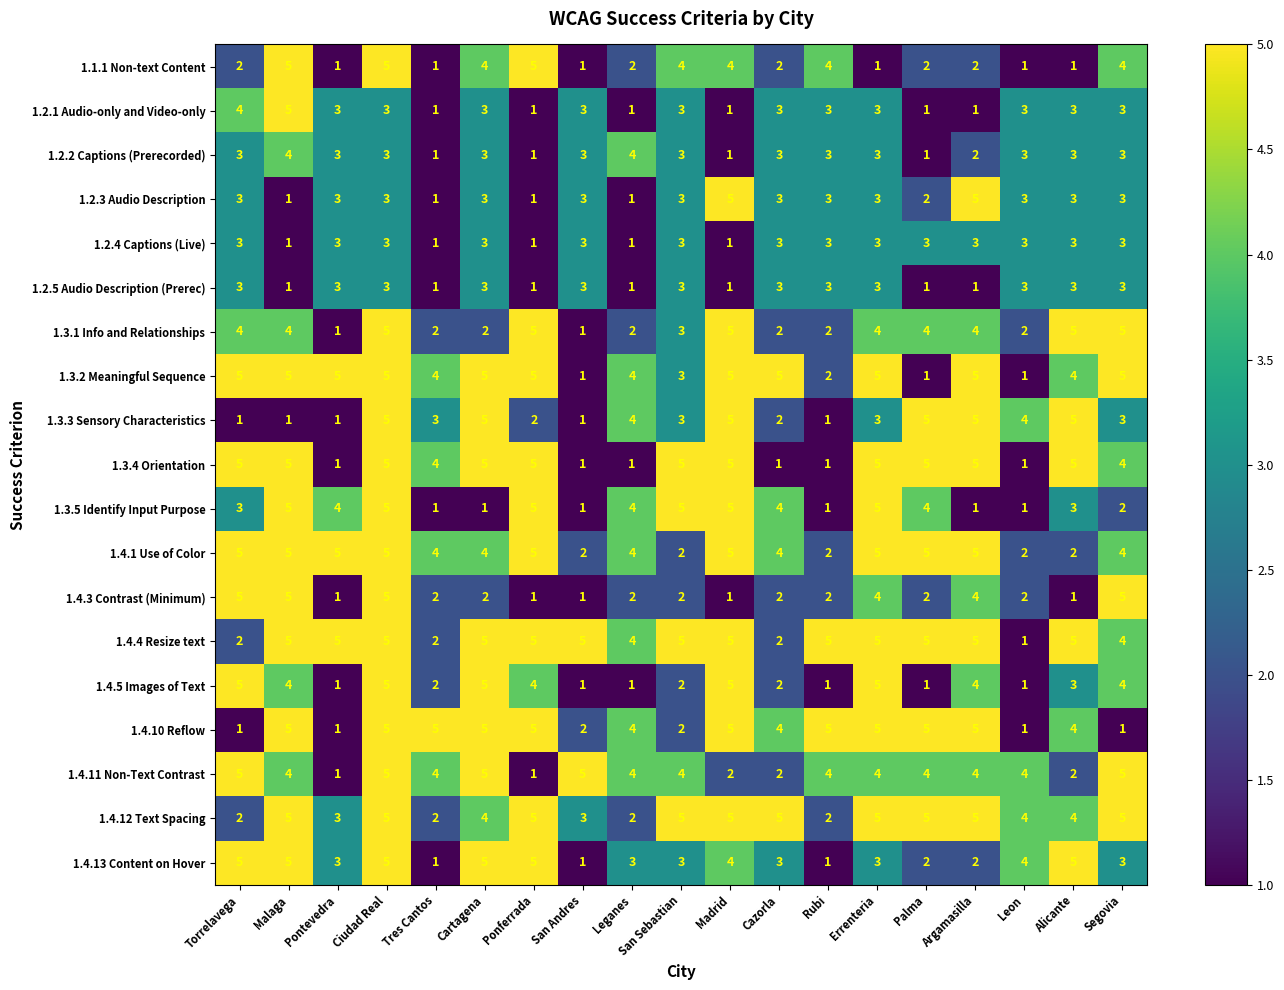

What is the sum of all 1.2.2 Captions (Prerecorded) values?

50